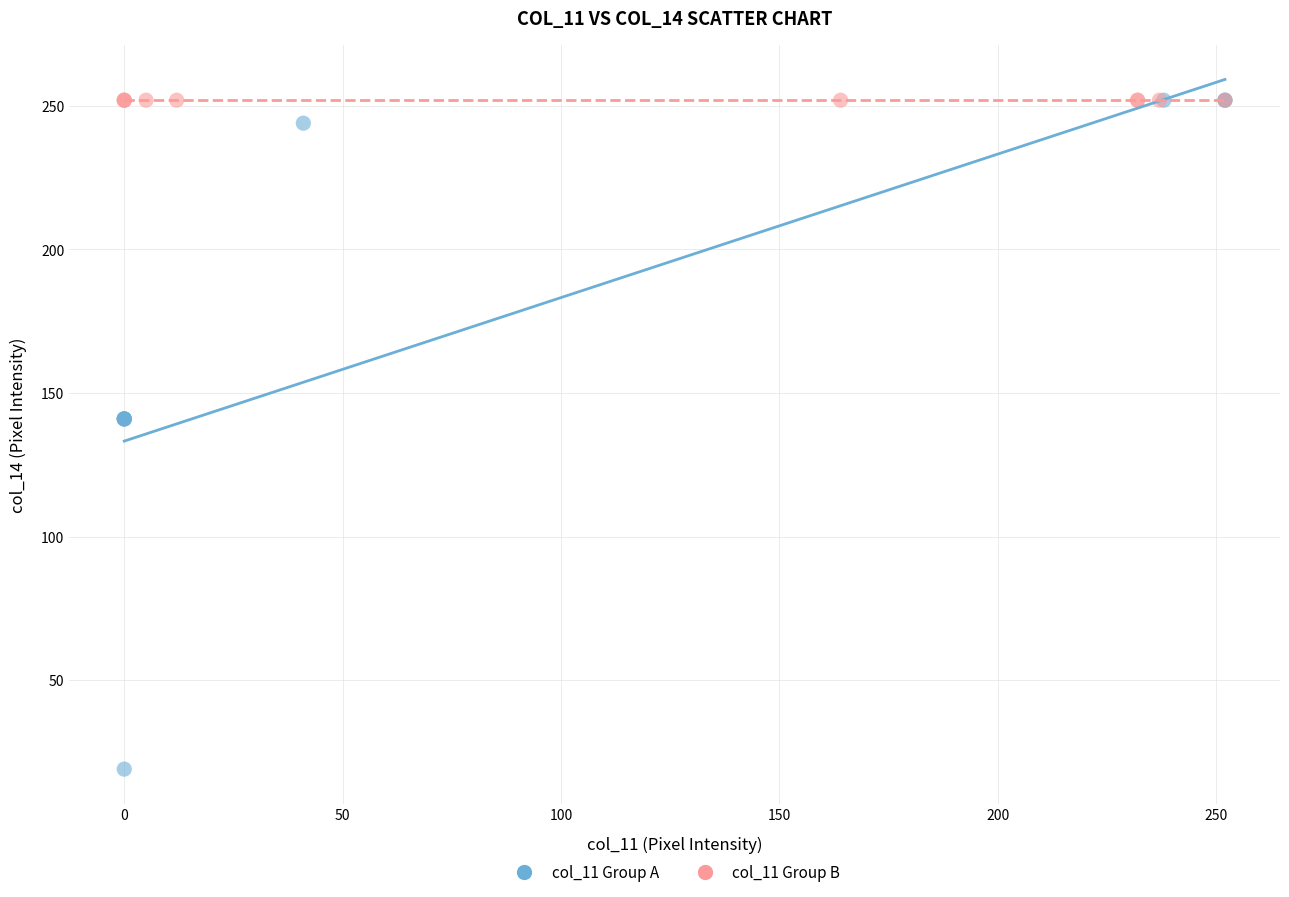

Which series reaches the minimum Y coordinate?

col_11 Group A